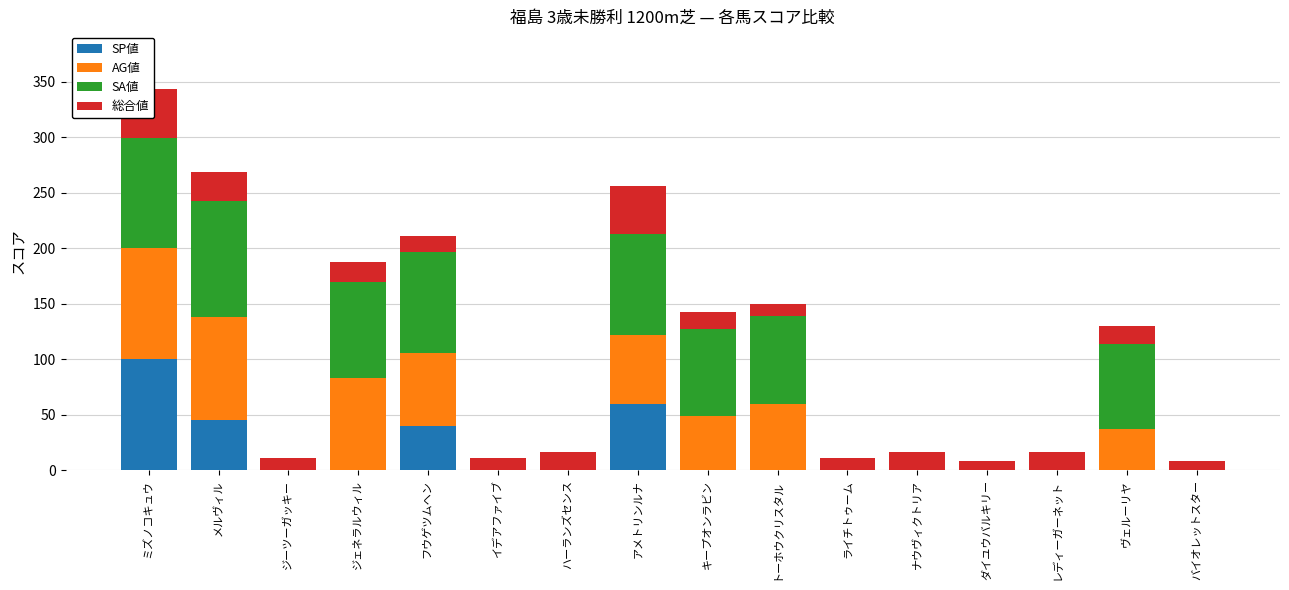

Rank the series at イデアファイブ from highest to lowest value.

総合値, SP値, AG値, SA値